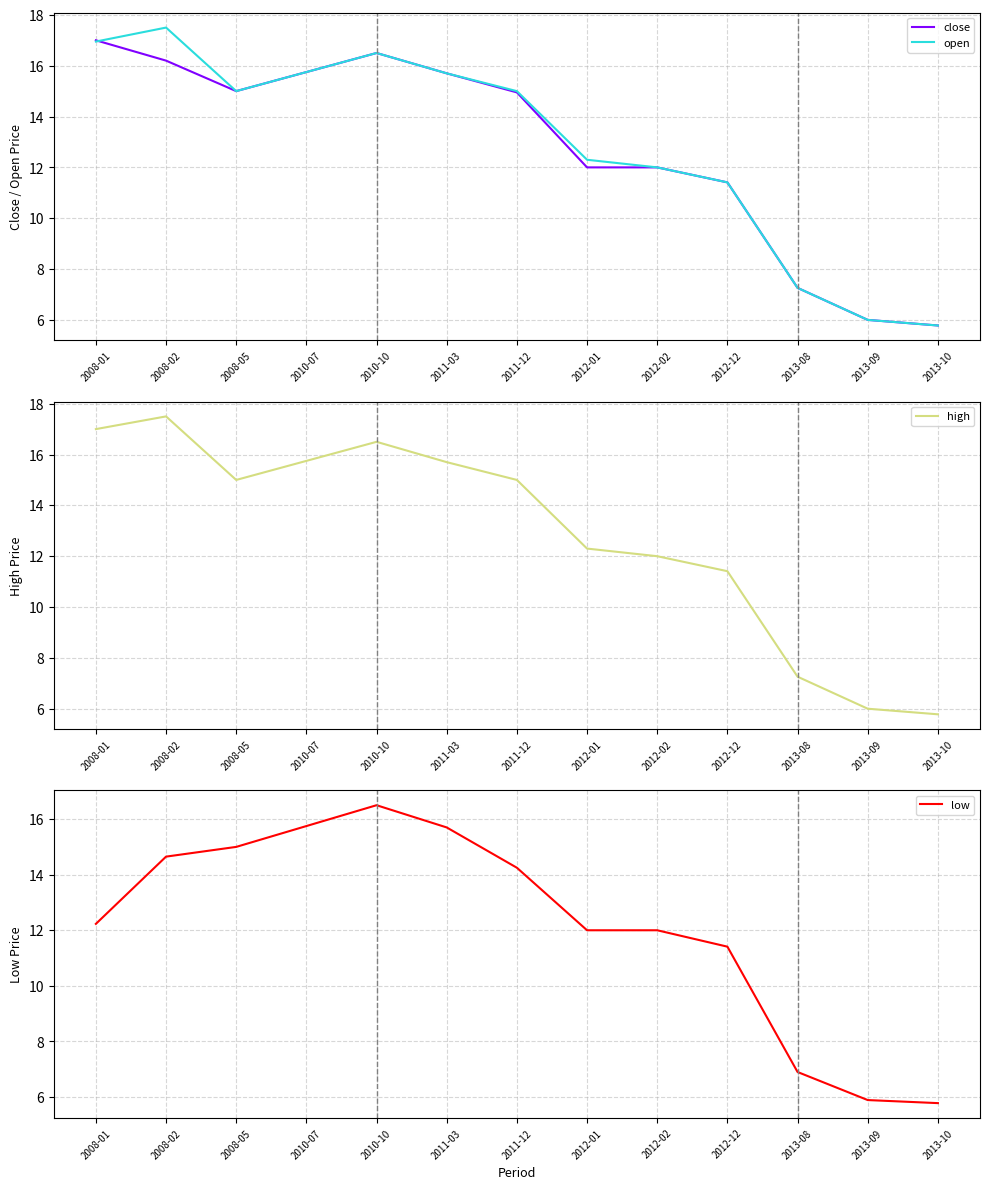

At which label does close reach its peak?

2008-01